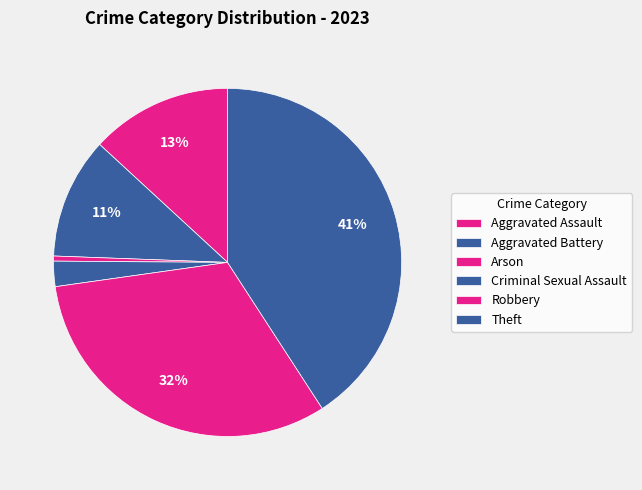

How many segments does this pie chart have?

6